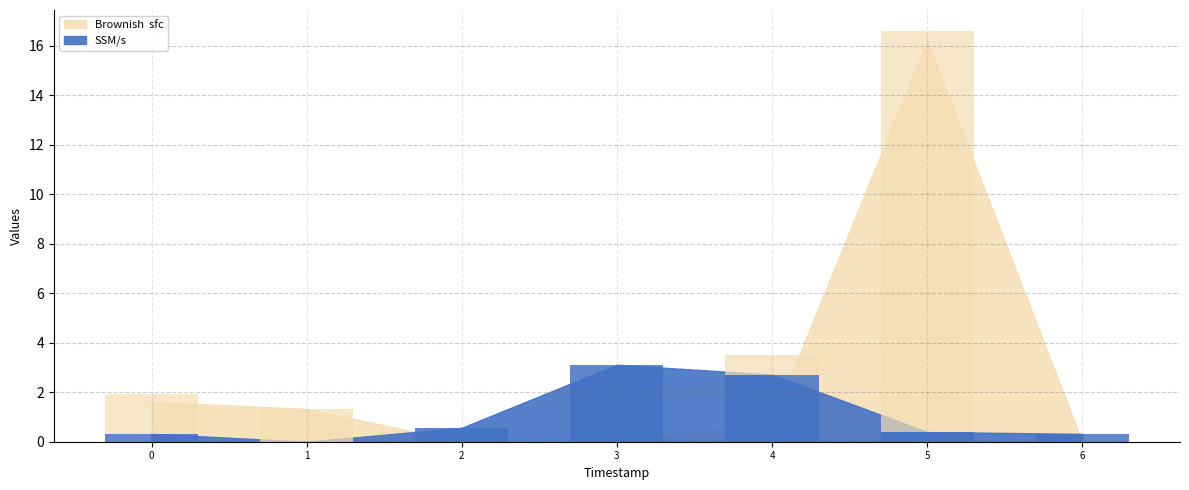

The value of col_5 at 2 is 0.7. True or false?

False